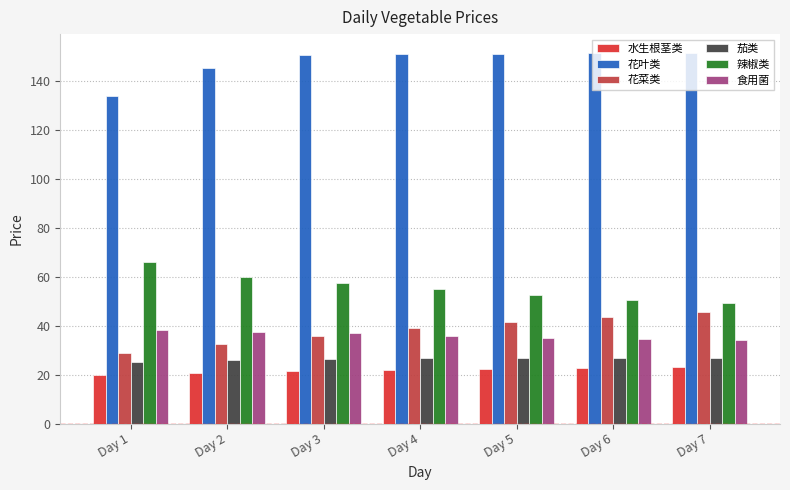

What is the value of the 辣椒类 bar at the 1st from the left?

66.1